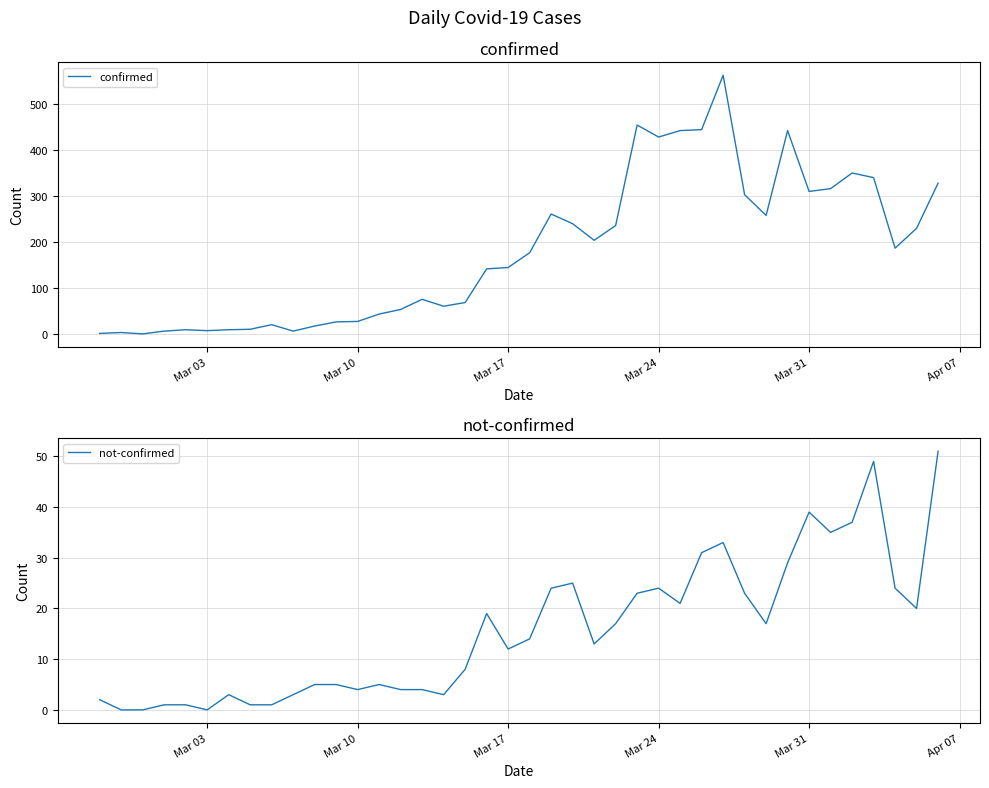

What is the greatest value displayed?

562